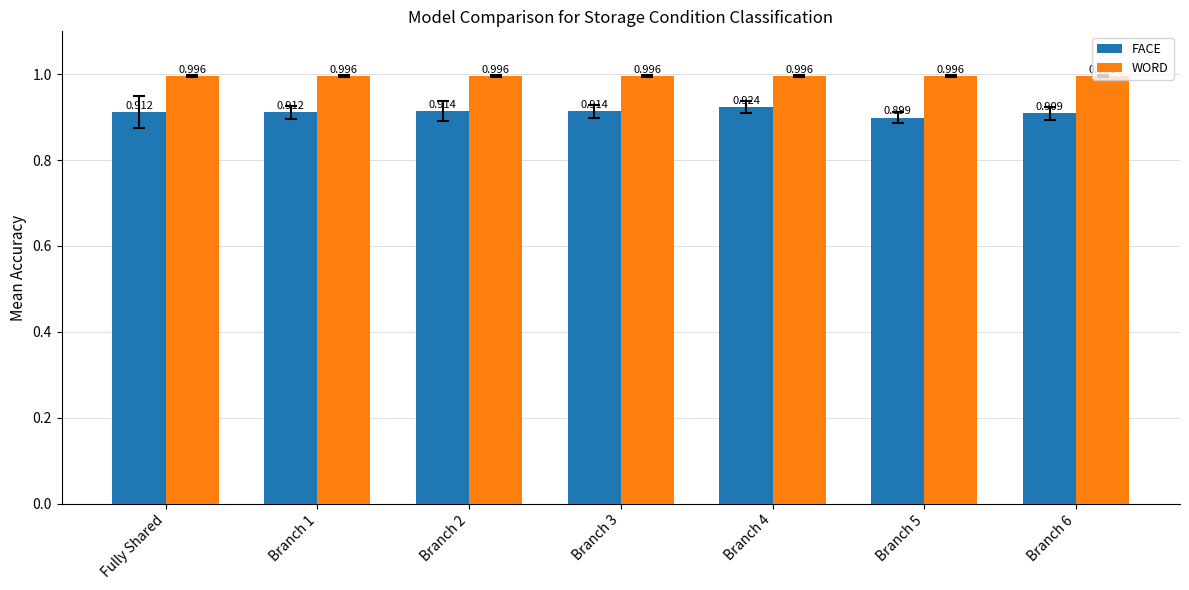

At which category is the sum across all series the highest?

Branch 4